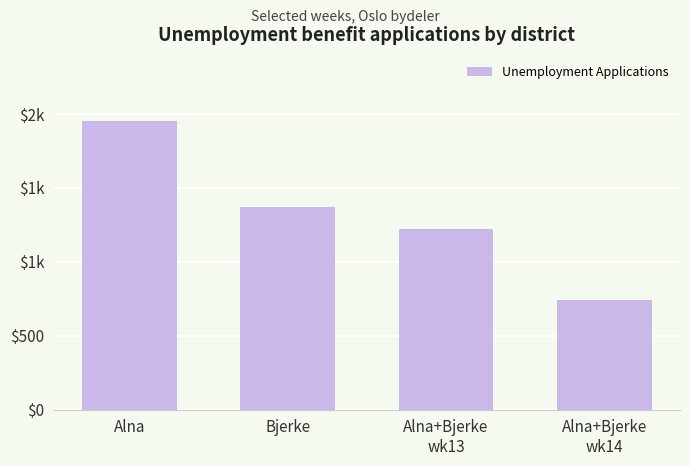

Is it true that the value at Bjerke is 2124?

False